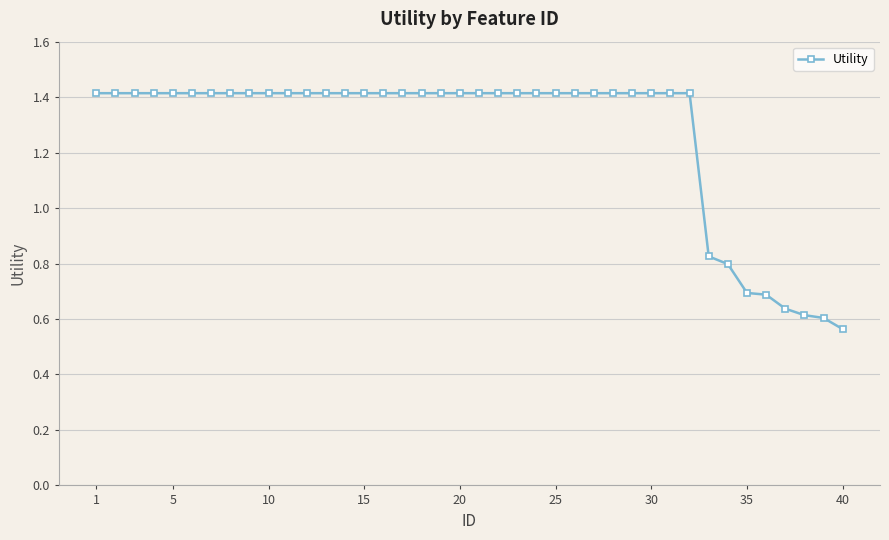

How many lines are shown in the chart?

1